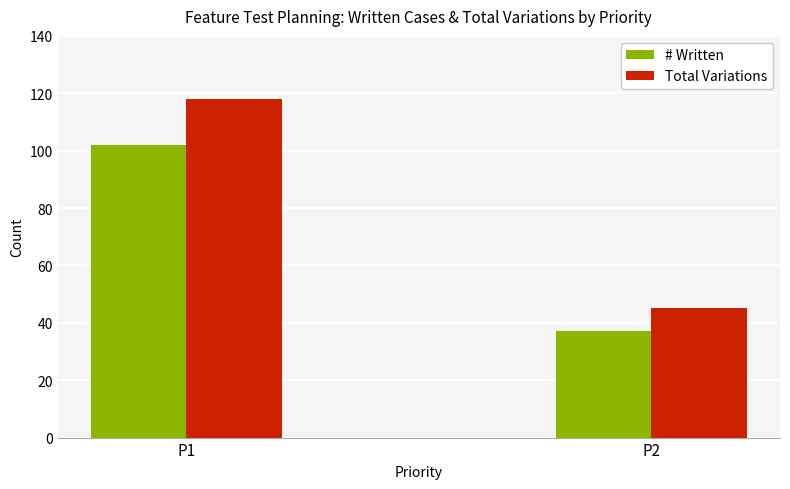

Reading left to right, extract all data points from this chart.

# Written: 102	37
Total Variations: 118	45